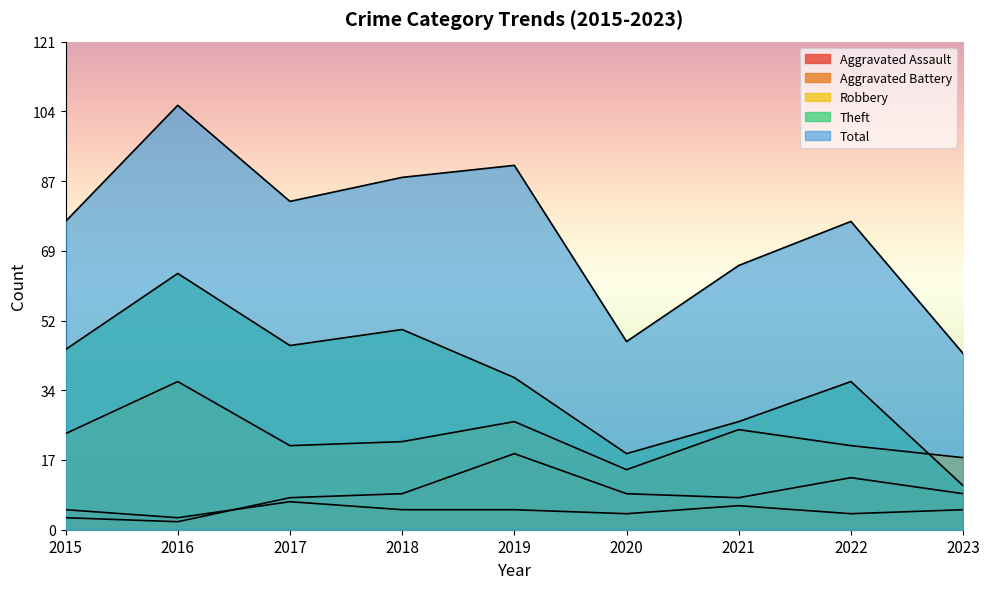

At how many categories does at least one series exceed 63?

7